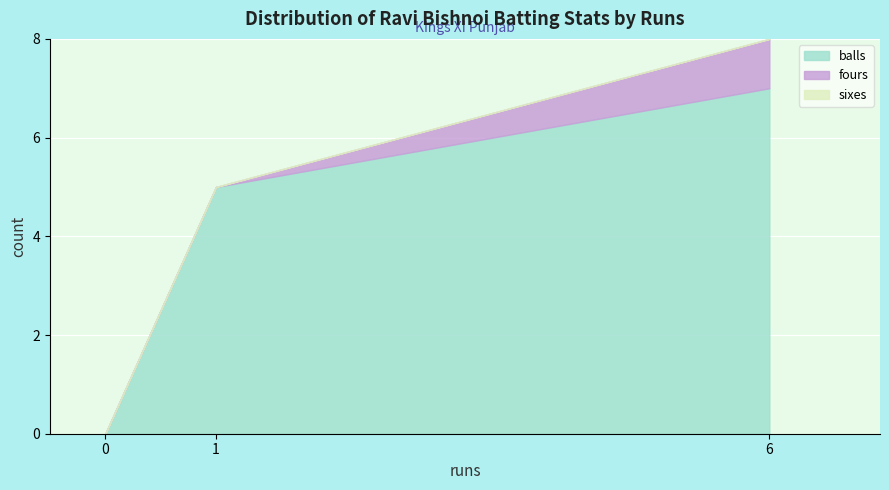

List the series in order of their peak value, highest first.

balls, fours, sixes